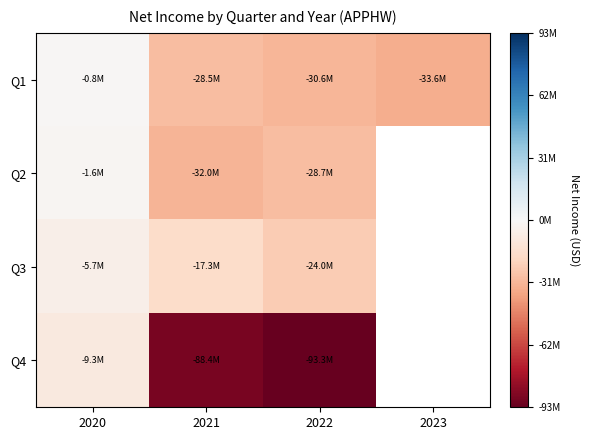

Is it true that Q1 equals -28515000.0 at 2021?

True